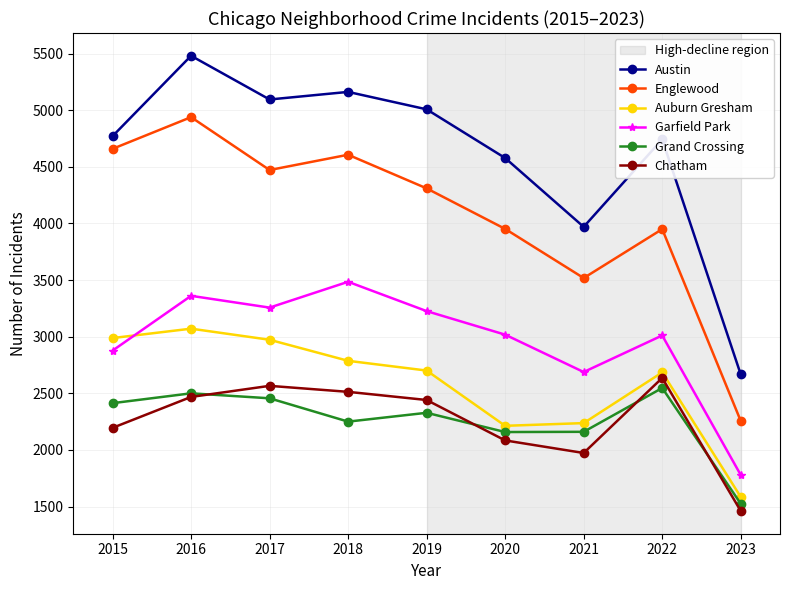

At which label is Chatham closest to 2048?

2020